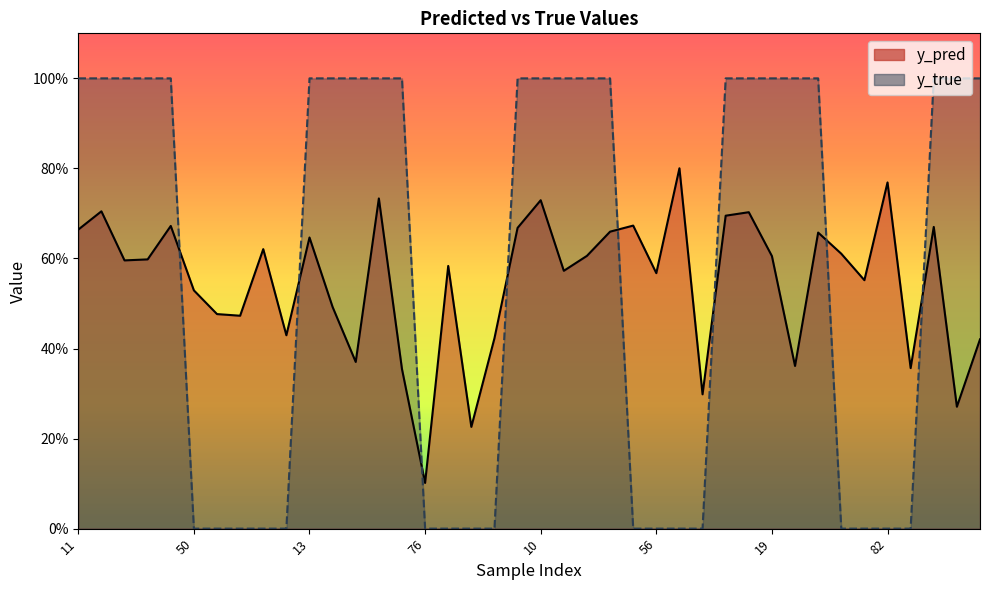

List the series in order of their peak value, lowest first.

y_pred, y_true